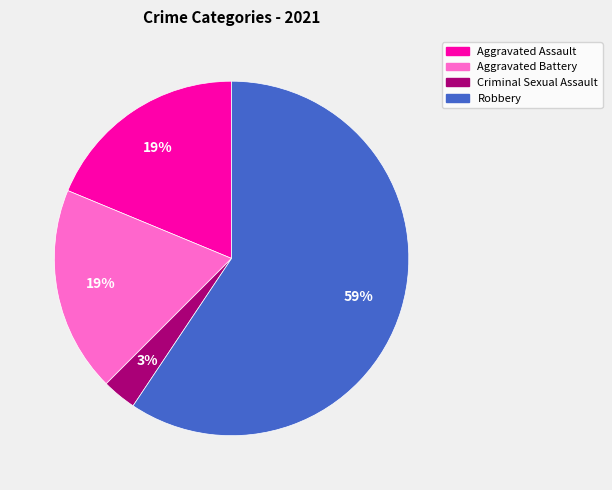

Which slice is the largest?

Robbery